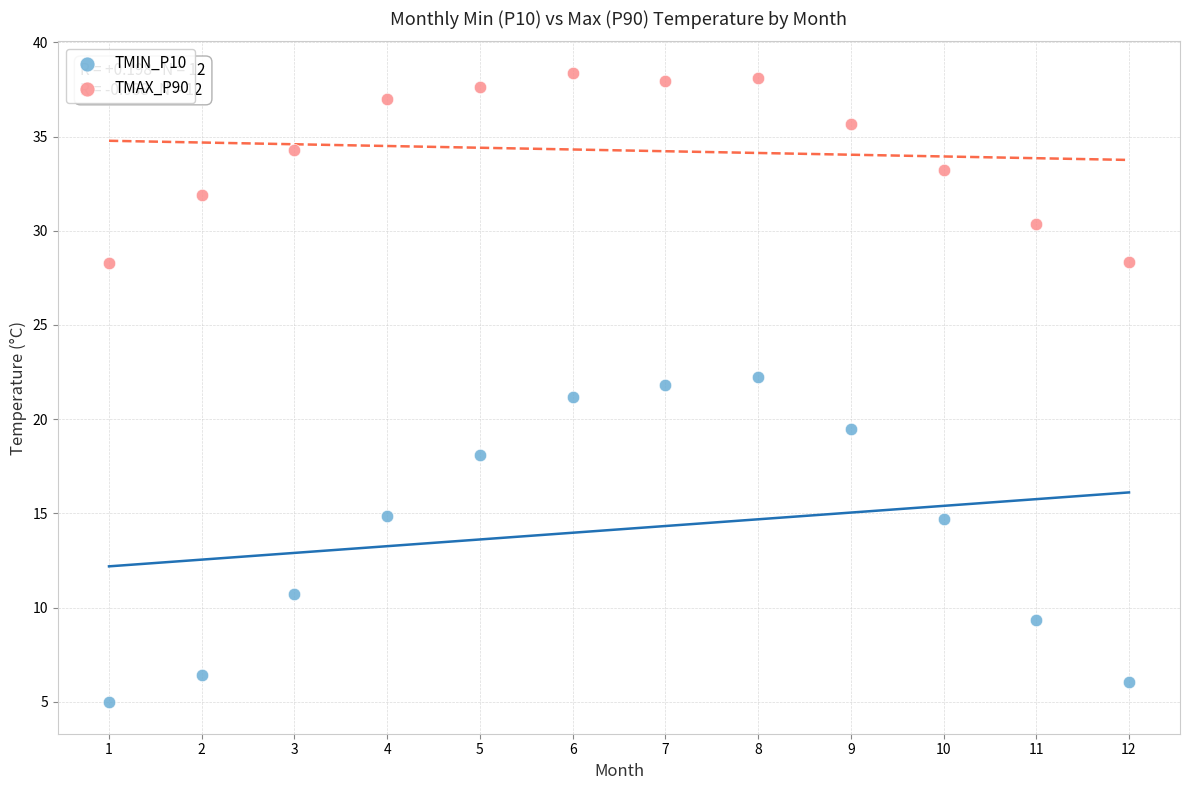

Which series has the widest spread of Y values?

TMIN_P10